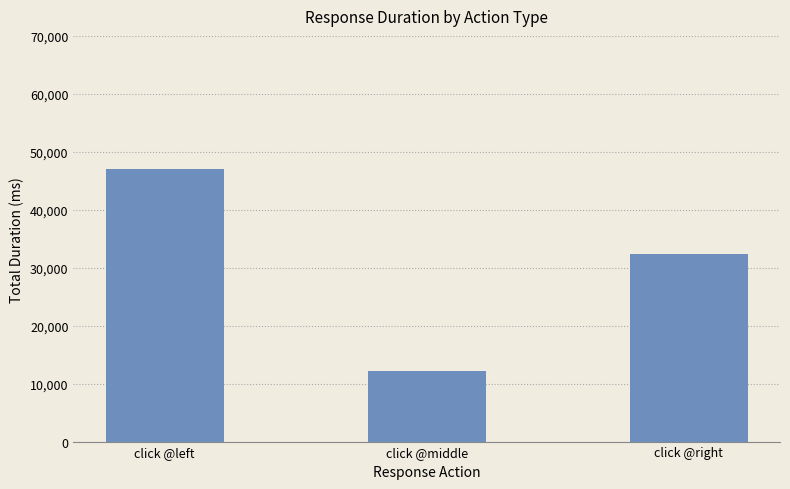

Rank the categories by value from lowest to highest.

click @middle, click @right, click @left